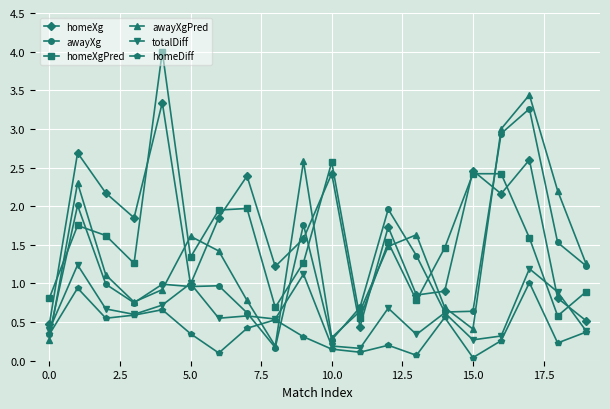

Does the chart display data point markers on the line(s)?

Yes